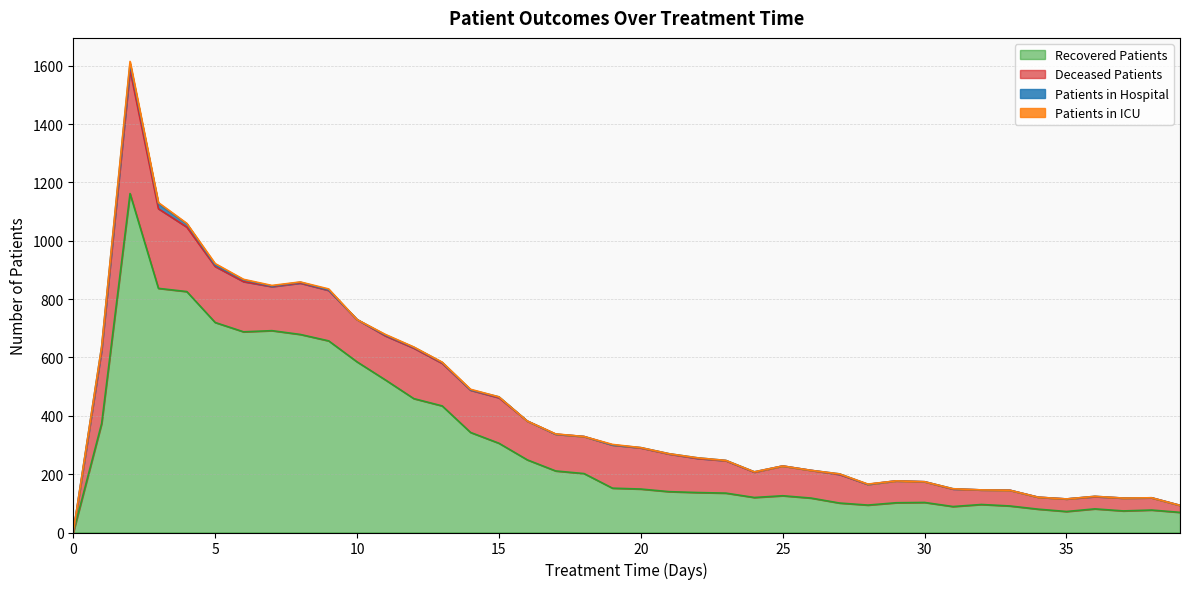

Is the value of patients_in_hospital at 0 greater than the value of recovered_patients at 13?

No